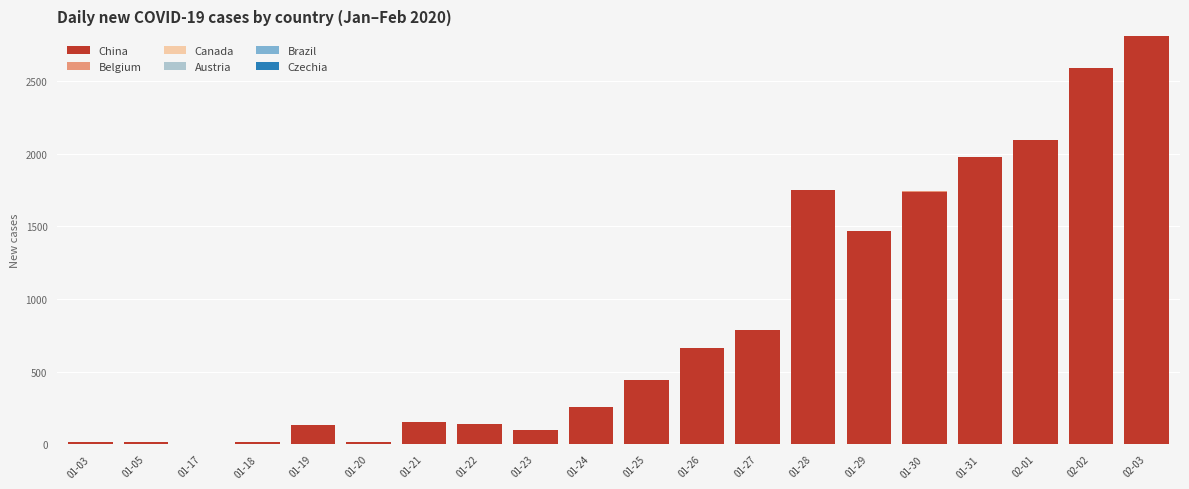

Are the bars grouped side by side (vs. stacked)?

No